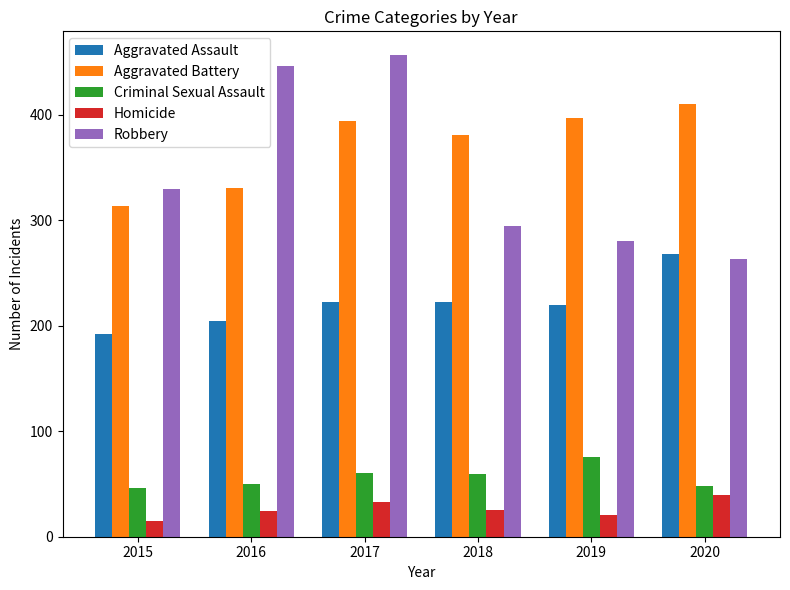

Which series has the widest spread of values?

Robbery